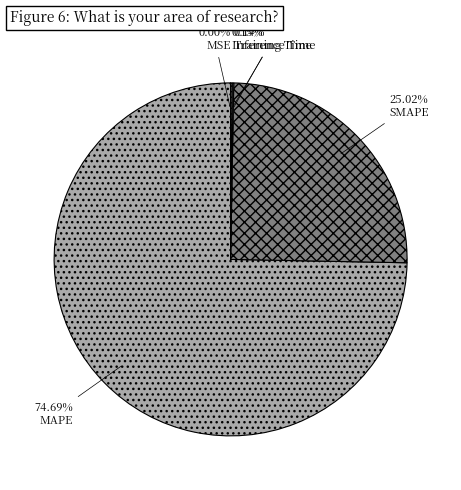

Rank the categories by value from highest to lowest.

MAPE, SMAPE, Inference Time, Training Time, MSE